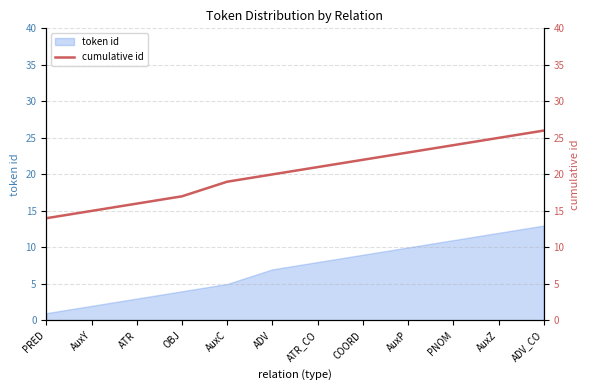

Does the chart have visible grid lines?

Yes